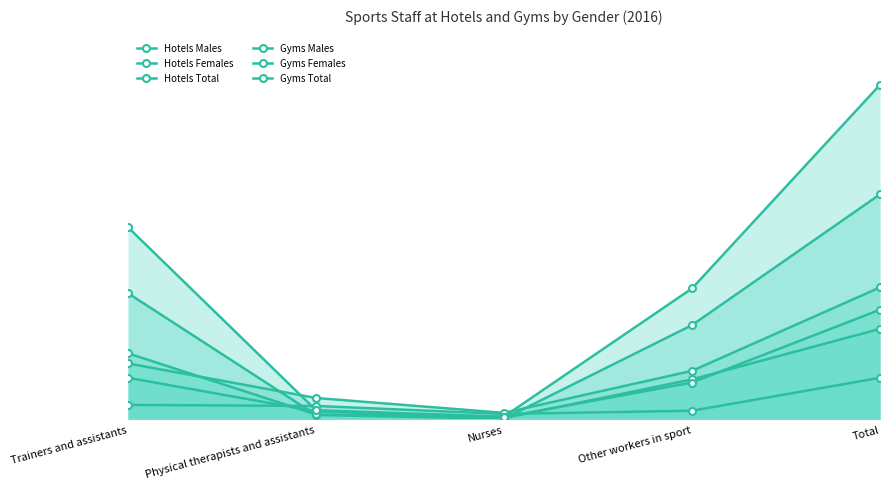

True or false: Gyms Total and Hotels Males intersect in this chart.

False